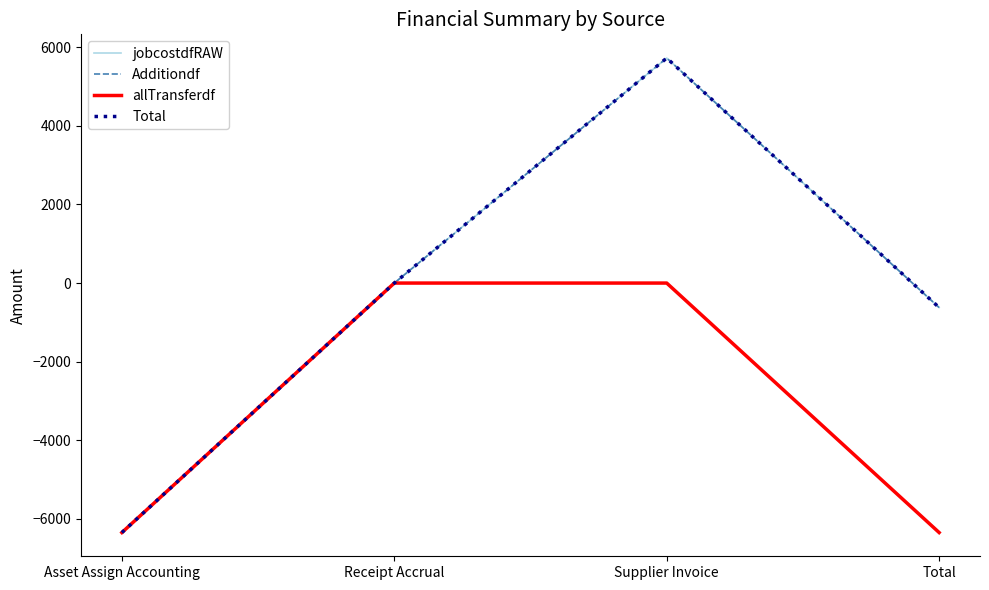

Reading right to left, extract all data points from this chart.

jobcostdfRAW: -622.6	5722.3	0.0	-6344.9
Additiondf: -622.6	5722.3	0.0	-6344.9
allTransferdf: -6344.9	0.0	0.0	-6344.9
Total: -622.6	5722.3	0.0	-6344.9